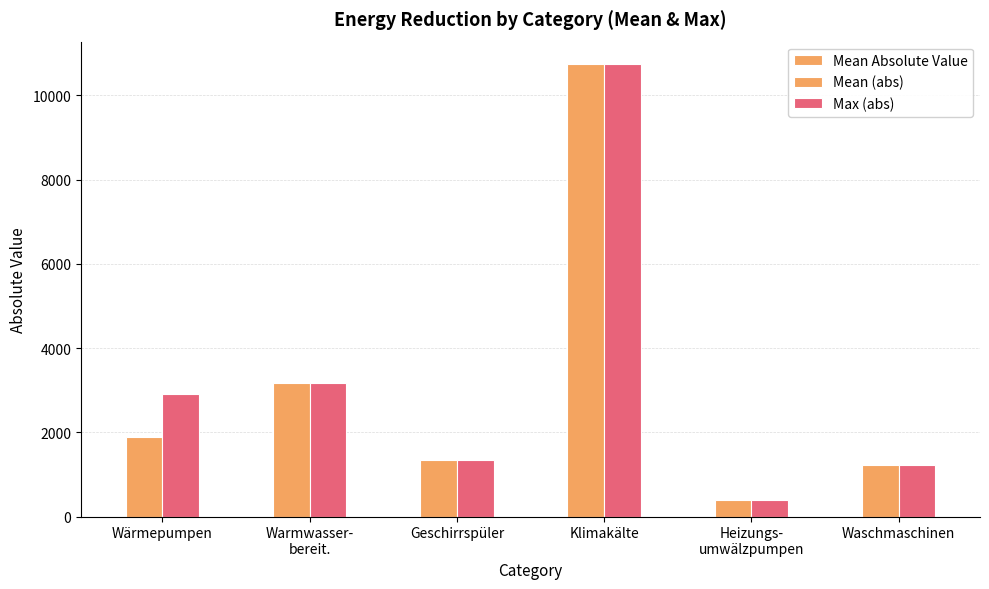

Reading left to right, what are all the values shown in this chart?

Mean Absolute Value: 1899.9	3167.8	1331.2	10741.7	398.4	1230.3
Mean (abs): 1899.9	3167.8	1331.2	10741.7	398.4	1230.3
Max (abs): 2920.5	3167.8	1331.2	10741.7	398.4	1230.3